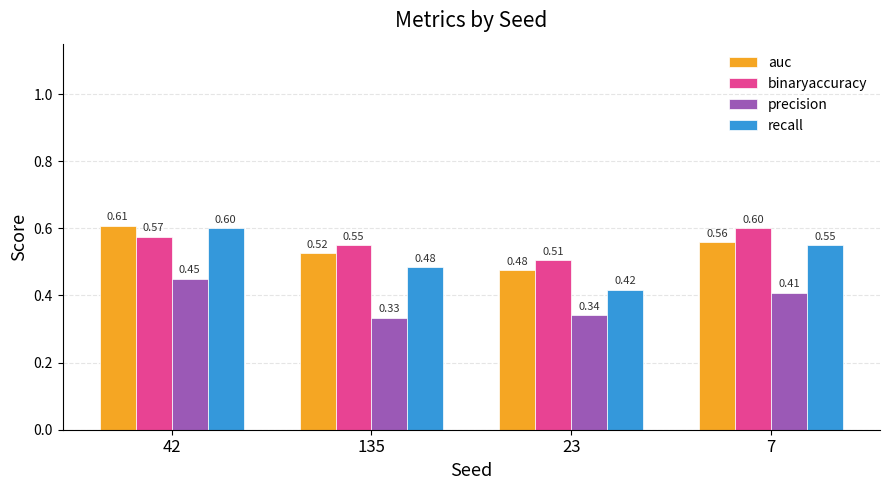

What value does the binaryaccuracy series have at 135?

0.6